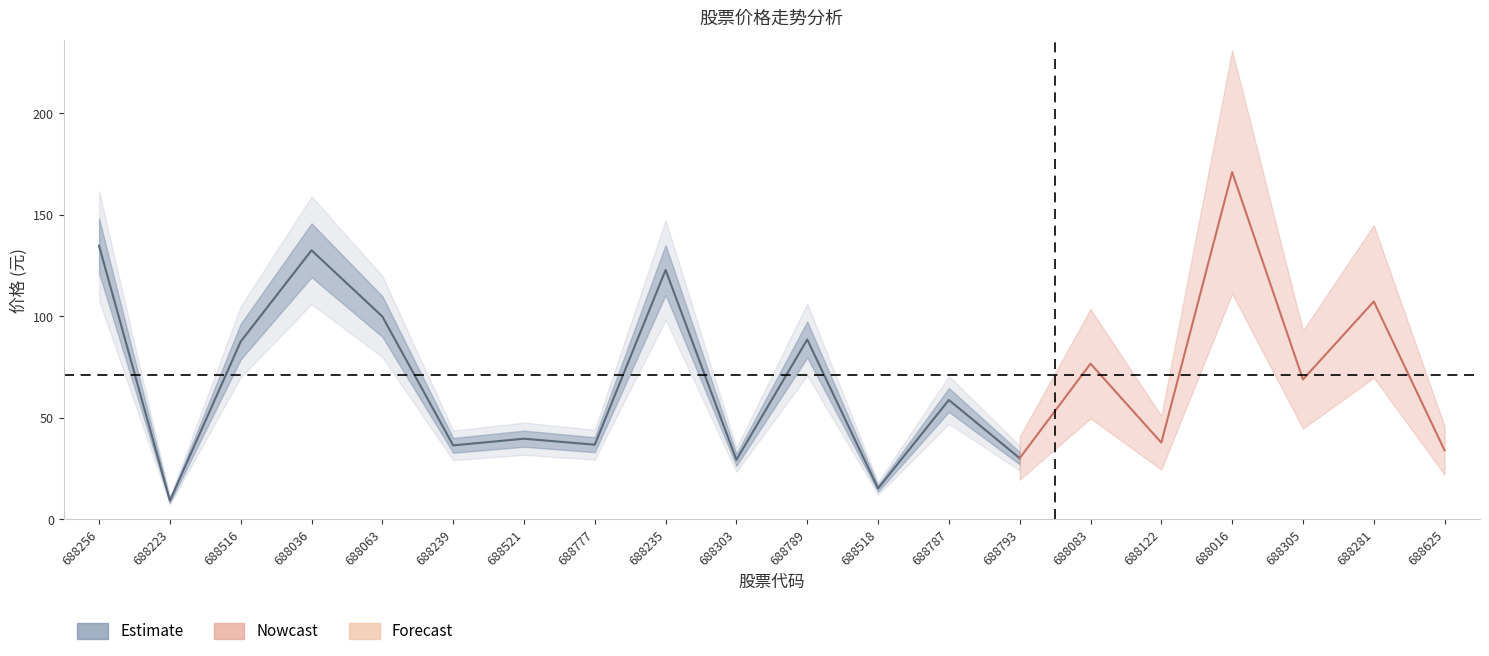

True or false: 量比 and 价格 intersect in this chart.

False